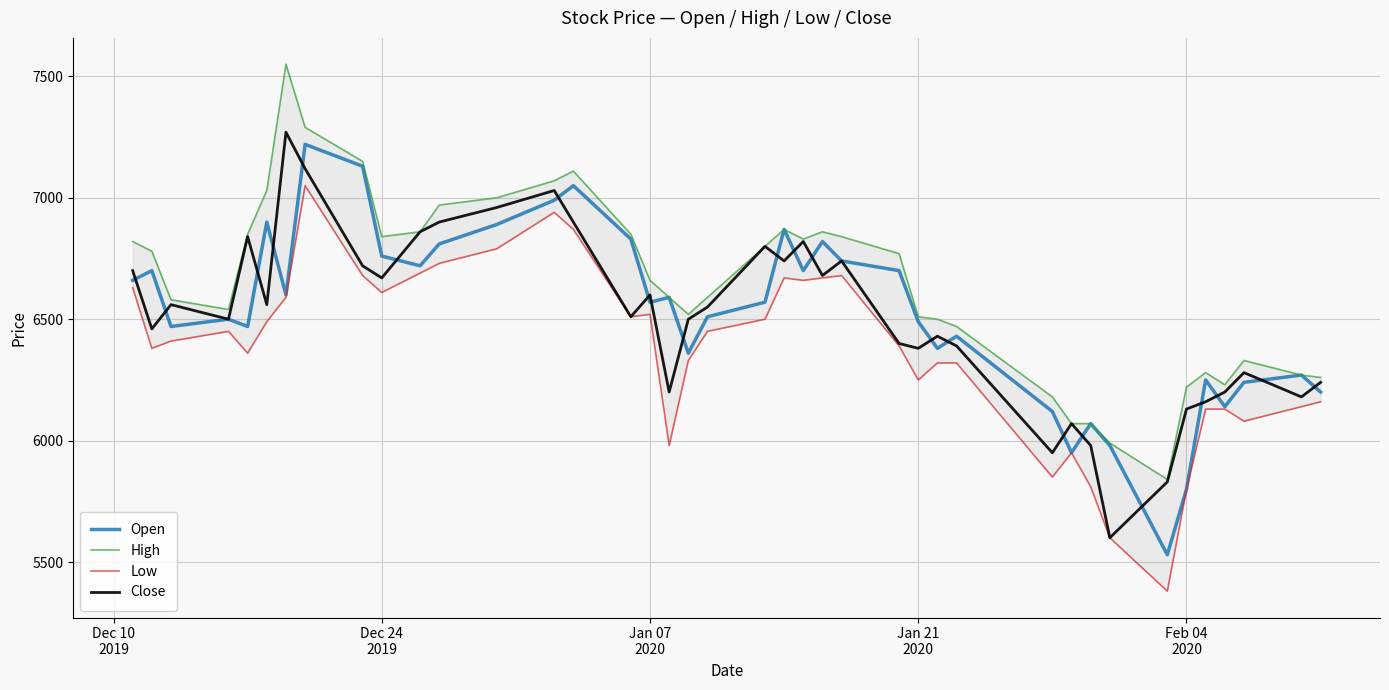

What is the lowest value of the Open series?

5530